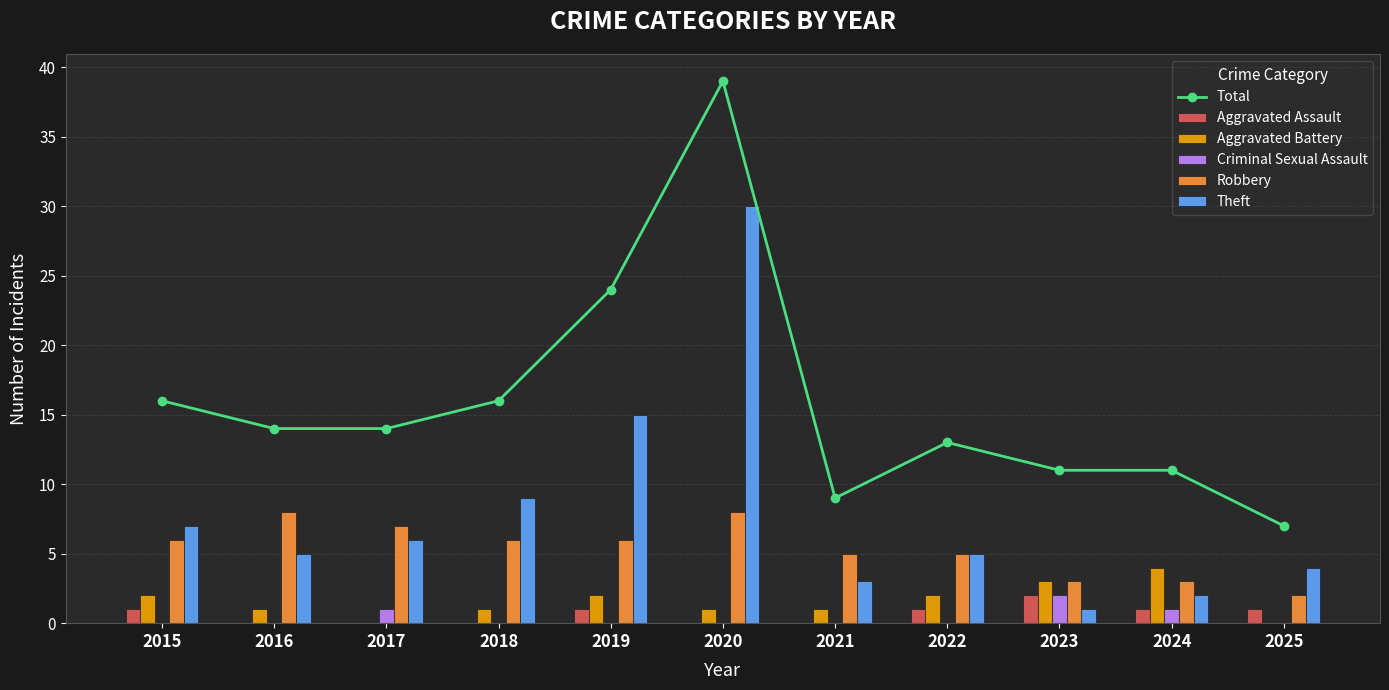

Which series has the largest total across all categories?

Total